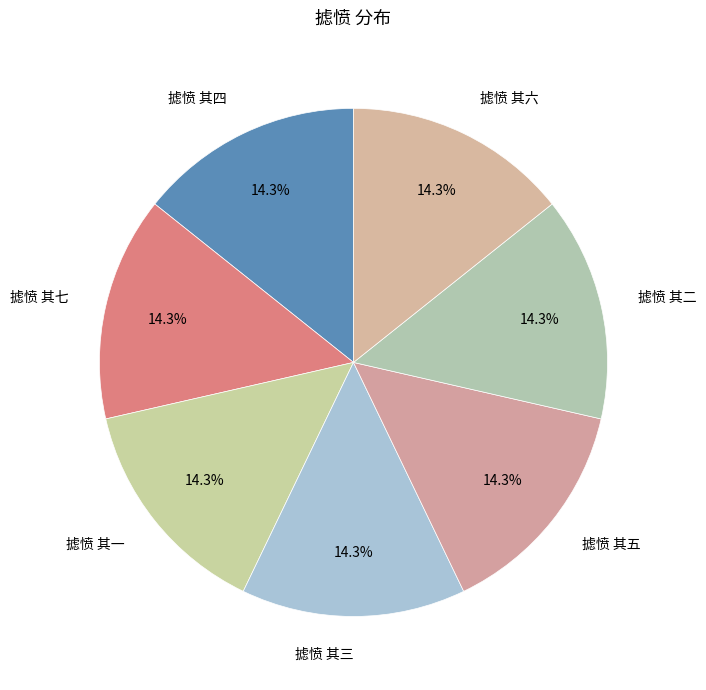

To the nearest percent, what is the combined percentage of 摅愤 其六 and 摅愤 其四?

29%